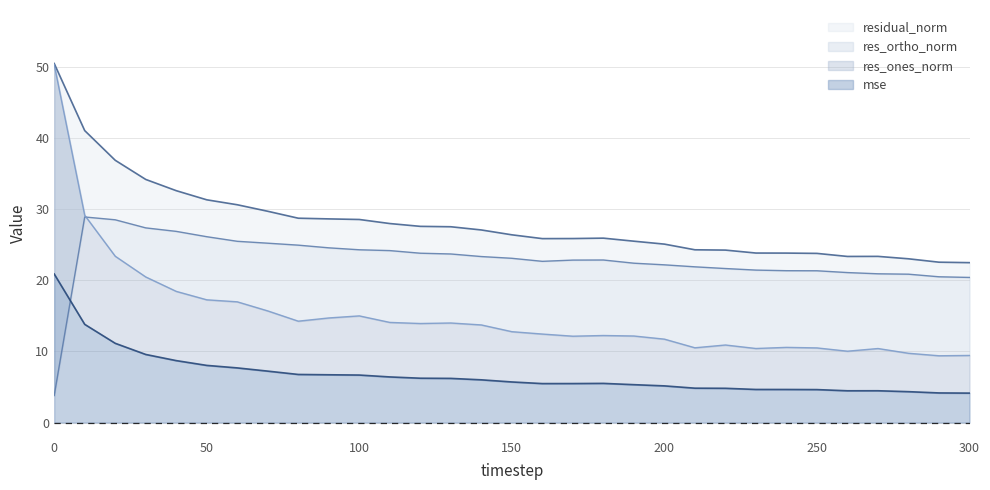

Reading left to right, transcribe all the data shown in this chart.

mse: 20.9	13.8	11.1	9.6	8.7	8.0	7.7	7.2	6.8	6.7	6.7	6.4	6.2	6.2	6.0	5.7	5.5	5.5	5.5	5.3	5.2	4.8	4.8	4.7	4.7	4.6	4.5	4.5	4.3	4.2	4.1
res_ones_norm: 50.3	29.1	23.4	20.5	18.4	17.3	17.0	15.7	14.3	14.7	15.0	14.1	13.9	14.0	13.7	12.8	12.4	12.1	12.2	12.2	11.7	10.5	10.9	10.4	10.6	10.5	10.0	10.4	9.7	9.4	9.4
res_ortho_norm: 3.8	28.9	28.5	27.4	26.9	26.1	25.5	25.2	24.9	24.6	24.3	24.2	23.8	23.7	23.3	23.1	22.7	22.8	22.9	22.4	22.2	21.9	21.7	21.4	21.4	21.3	21.1	20.9	20.9	20.5	20.4
residual_norm: 50.5	41.0	36.9	34.2	32.6	31.3	30.6	29.7	28.7	28.6	28.6	28.0	27.6	27.5	27.1	26.4	25.9	25.9	25.9	25.5	25.1	24.3	24.2	23.8	23.8	23.8	23.4	23.4	23.0	22.5	22.5